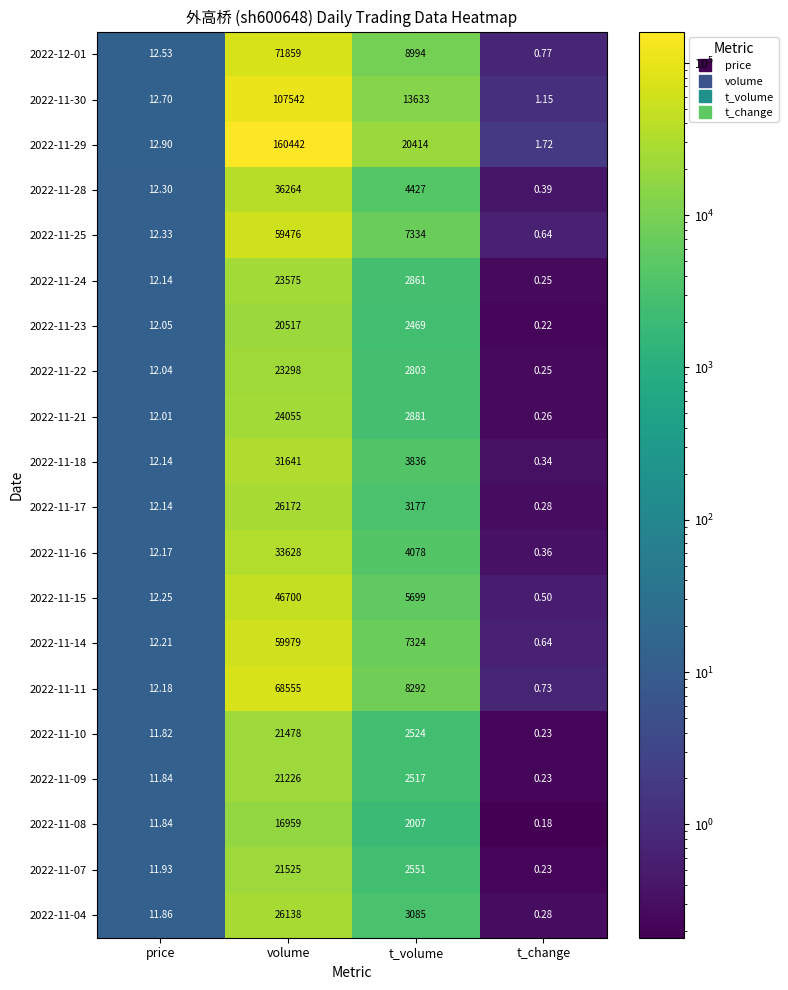

List the labels in order of 2022-11-22 value, largest first.

volume, t_volume, price, t_change